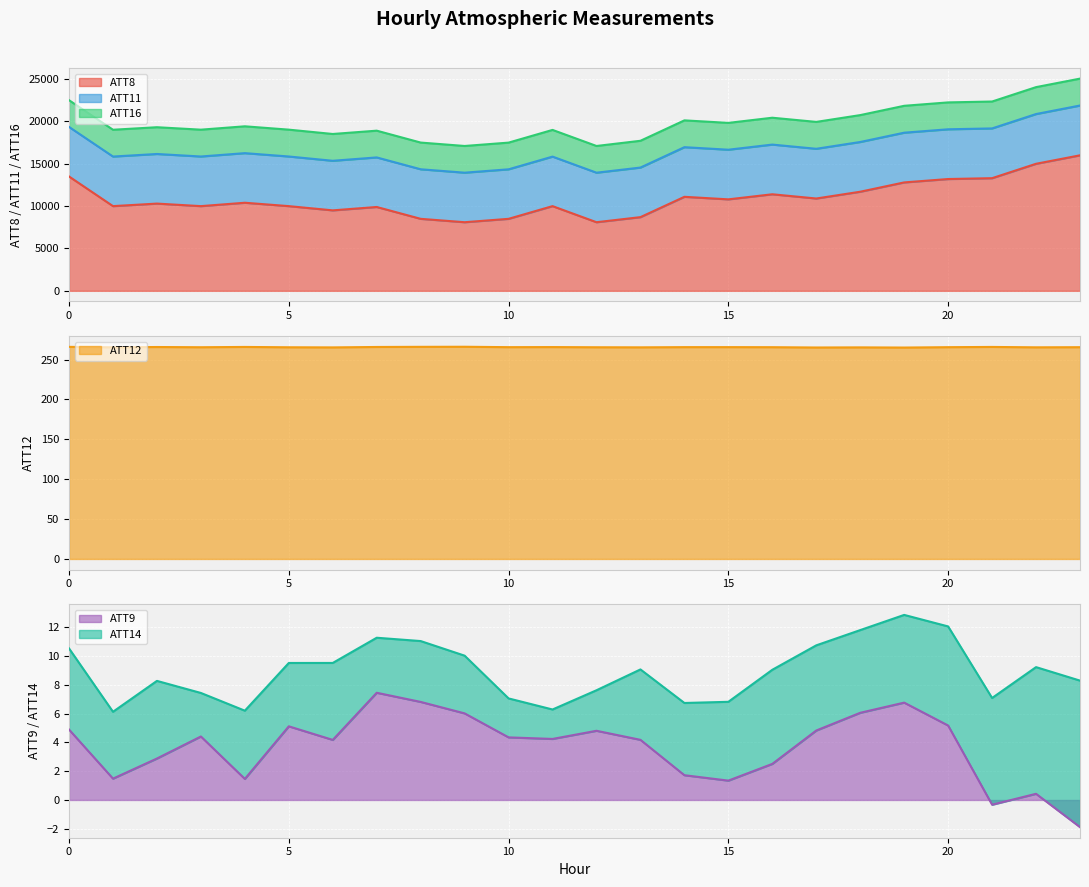

What is the minimum value for ATT8?

8100.0